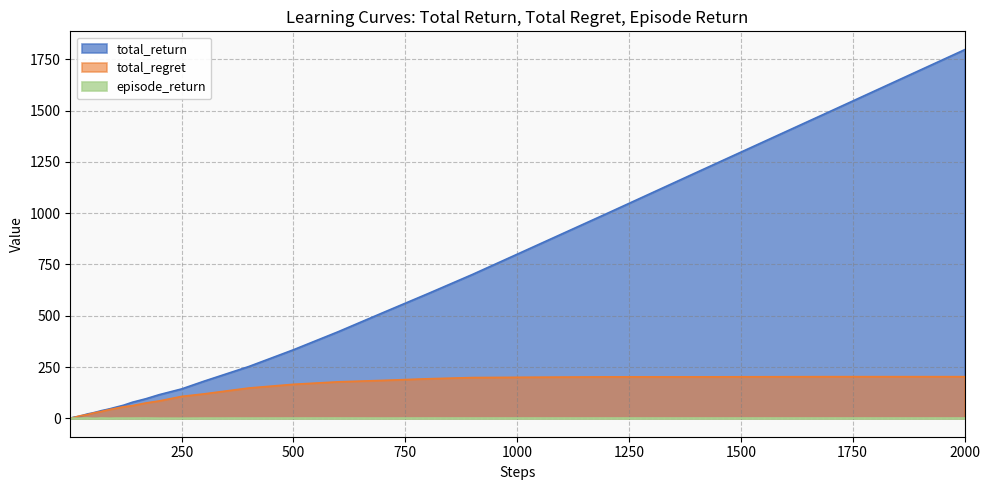

Is the value of total_regret at 1400 greater than the value of episode_return at 50?

Yes